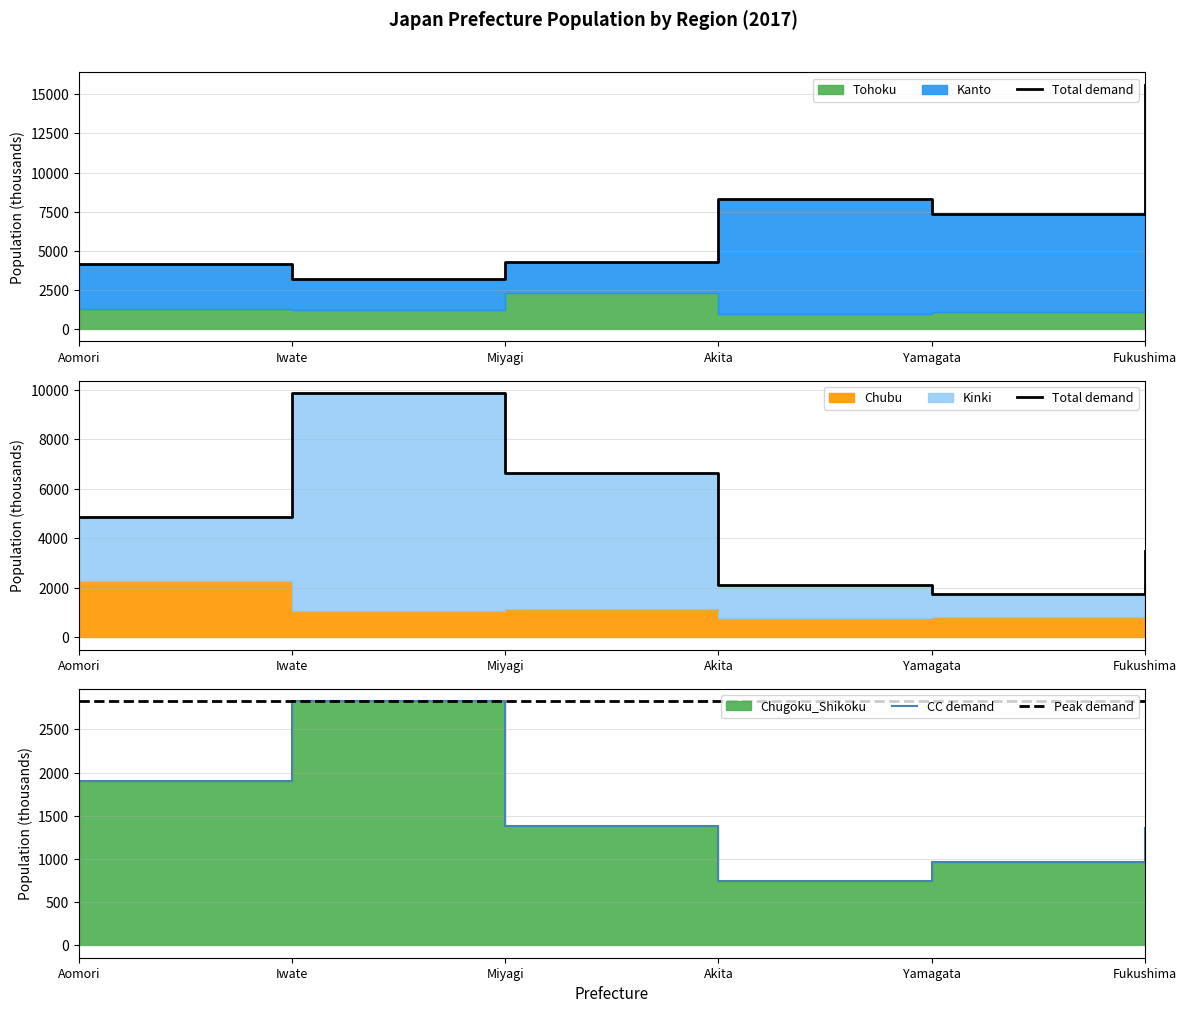

Reading left to right, list all the values displayed in this chart.

Tohoku: Aomori=1278	Iwate=1255	Miyagi=2323	Akita=996	Yamagata=1102	Fukushima=1882
Kanto: Aomori=2892	Iwate=1957	Miyagi=1960	Akita=7310	Yamagata=6246	Fukushima=13724
Chubu: Aomori=2267	Iwate=1056	Miyagi=1147	Akita=779	Yamagata=823	Fukushima=2076
Kinki: Aomori=2599	Iwate=8823	Miyagi=5503	Akita=1348	Yamagata=945	Fukushima=1413
Chugoku_Shikoku: Aomori=1907	Iwate=2829	Miyagi=1383	Akita=743	Yamagata=967	Fukushima=1364